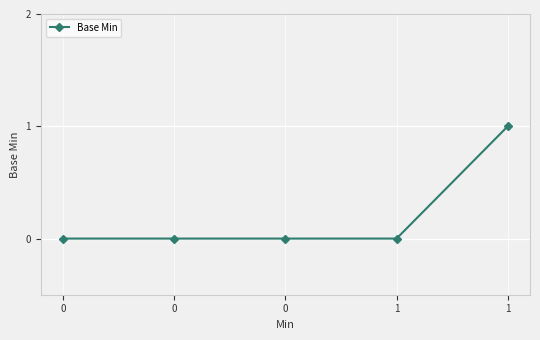

Rank the categories by value from lowest to highest.

0, 0, 0, 1, 1